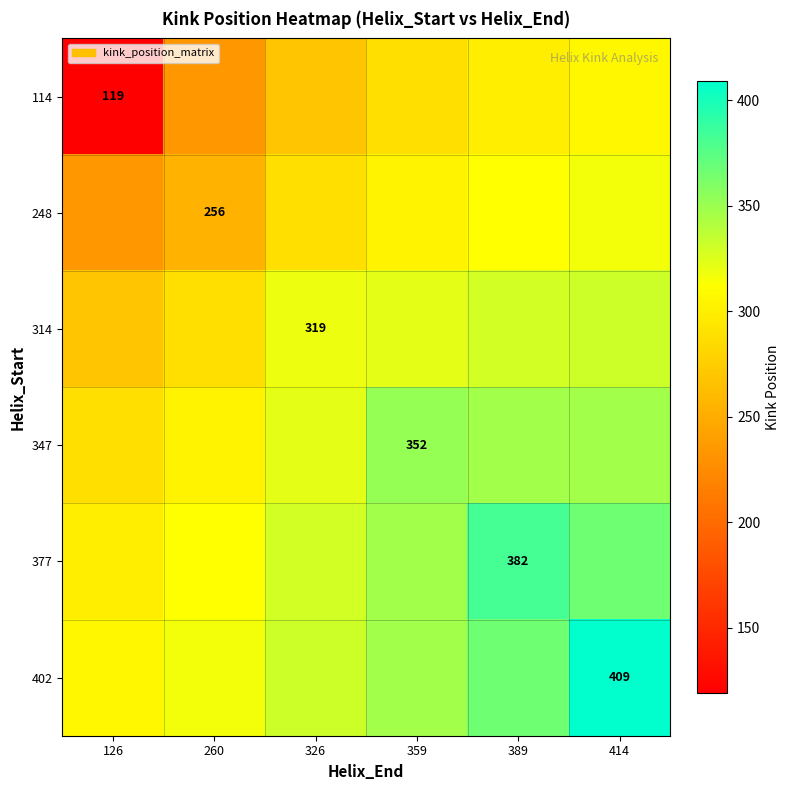

How many categories are shown in the chart?

6